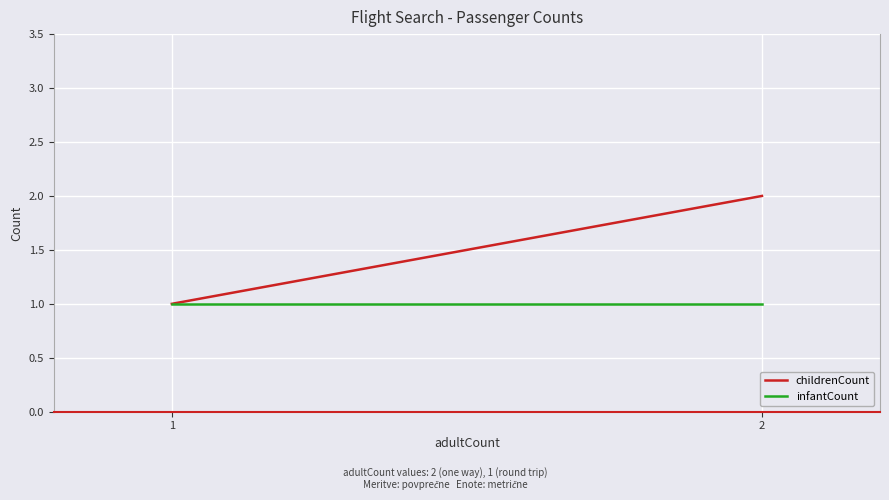

Which series has the largest total across all categories?

childrenCount